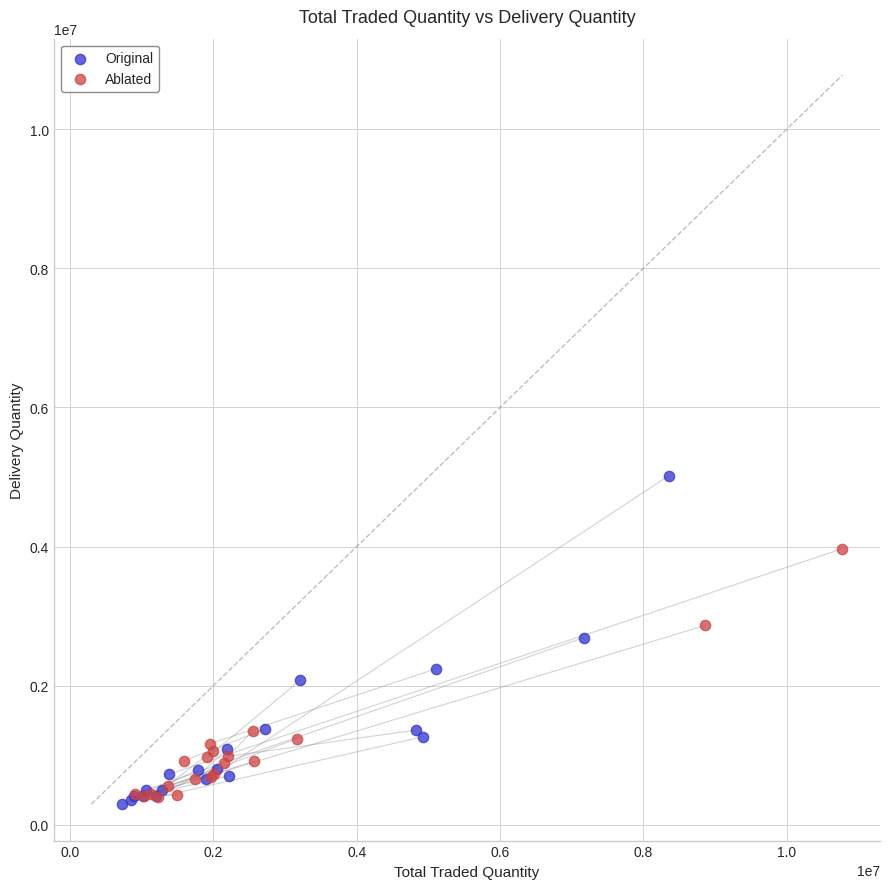

Which series has the largest Y range (max minus min)?

Original